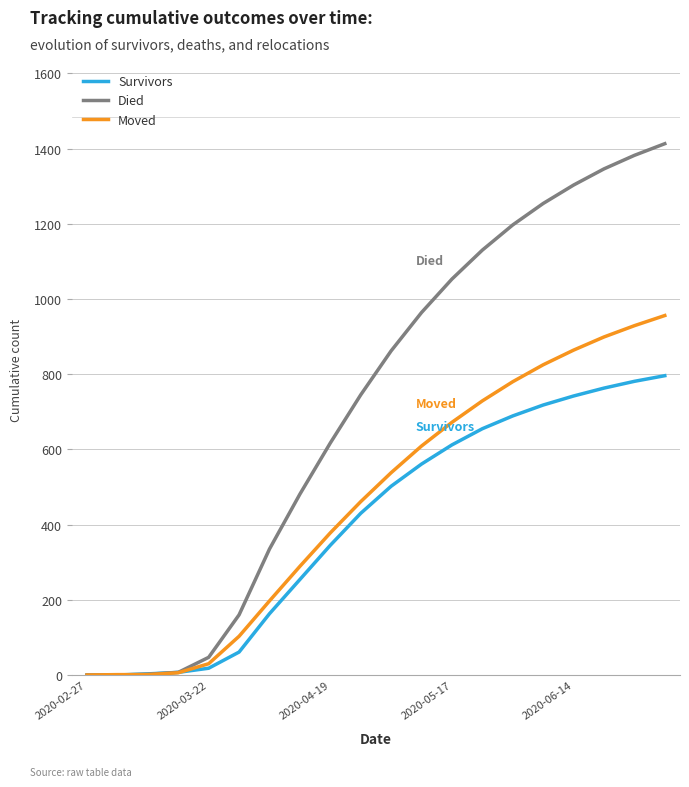

What is the difference between the second highest and second lowest values in the Survivors series?

781